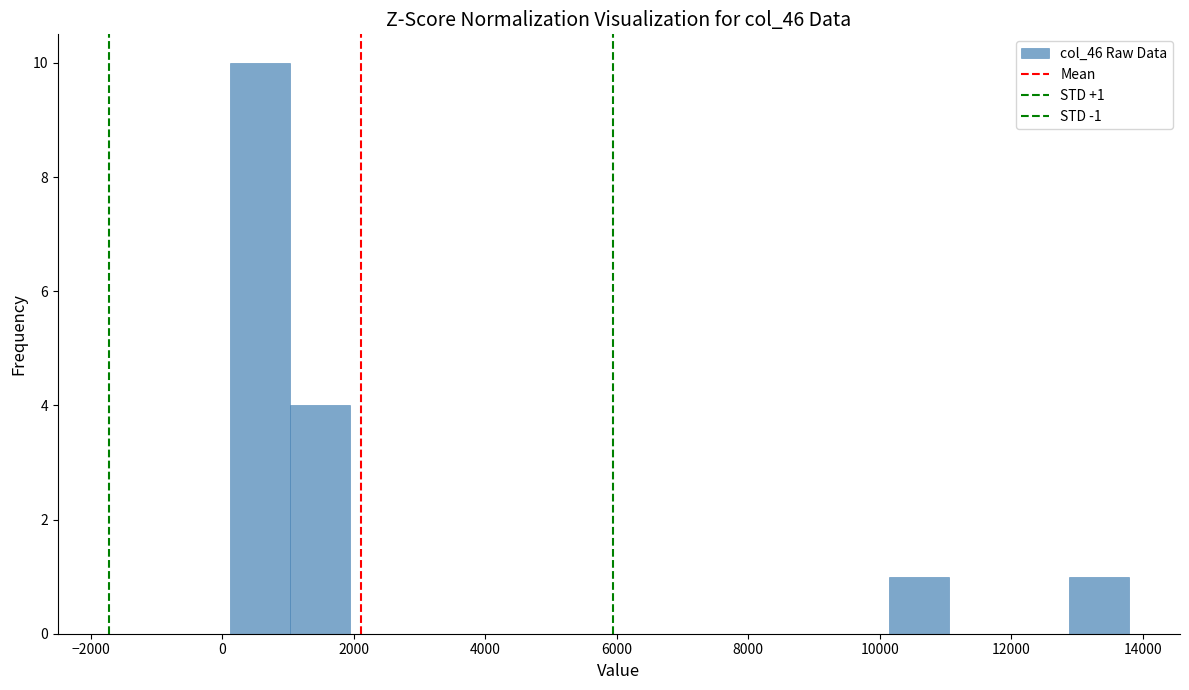

Which range on the x-axis has the tallest bar?

200 to 1000